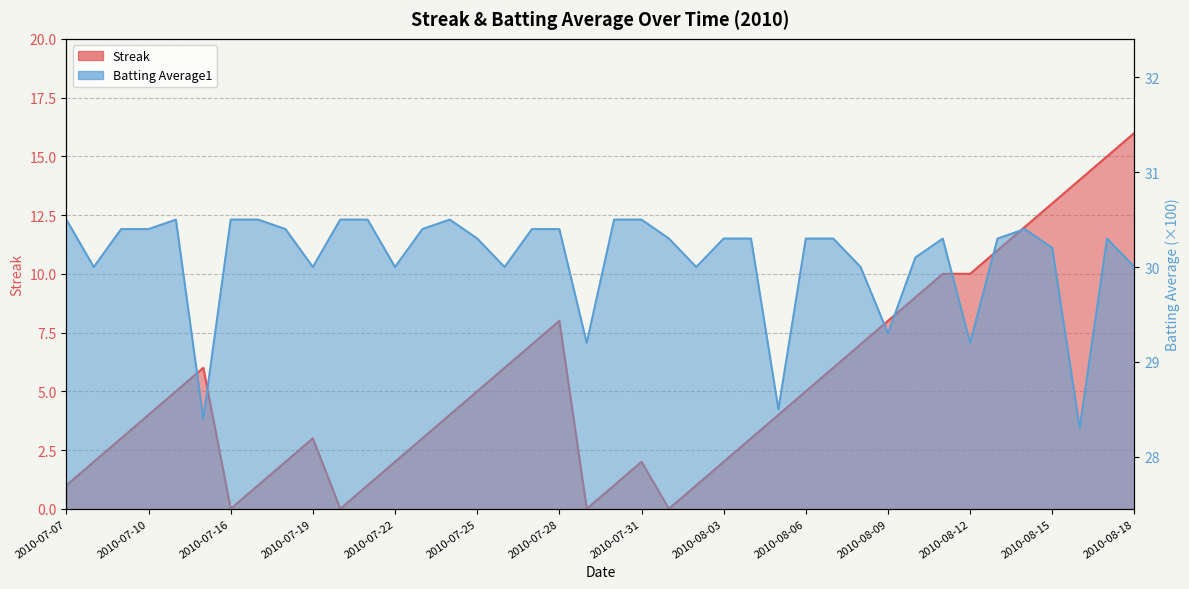

Is it true that Batting Average1 equals 29.2 at 2010-07-29?

True